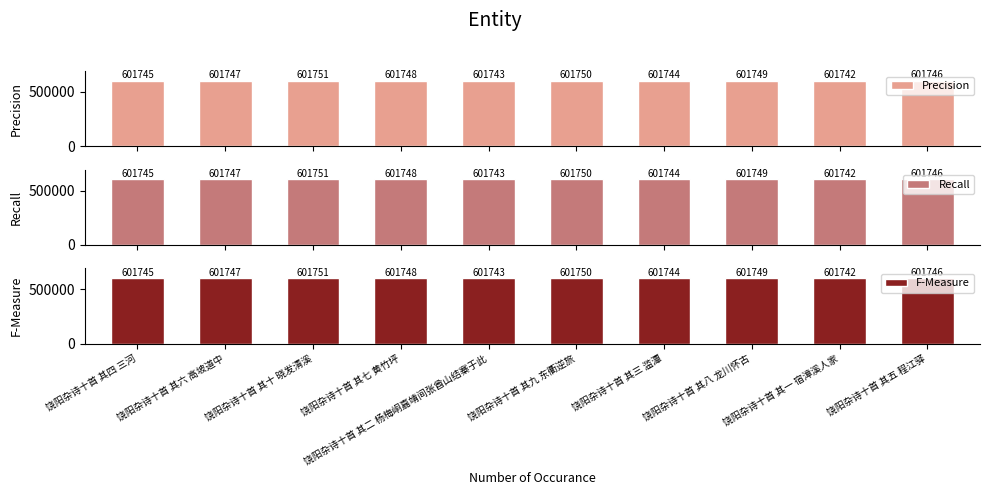

Which series has the largest total across all categories?

Precision